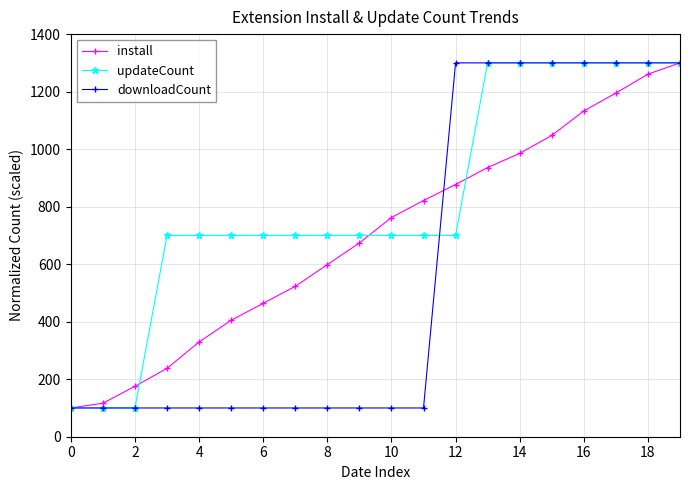

What is the value of the install point at the 20th from the left?

1300.0